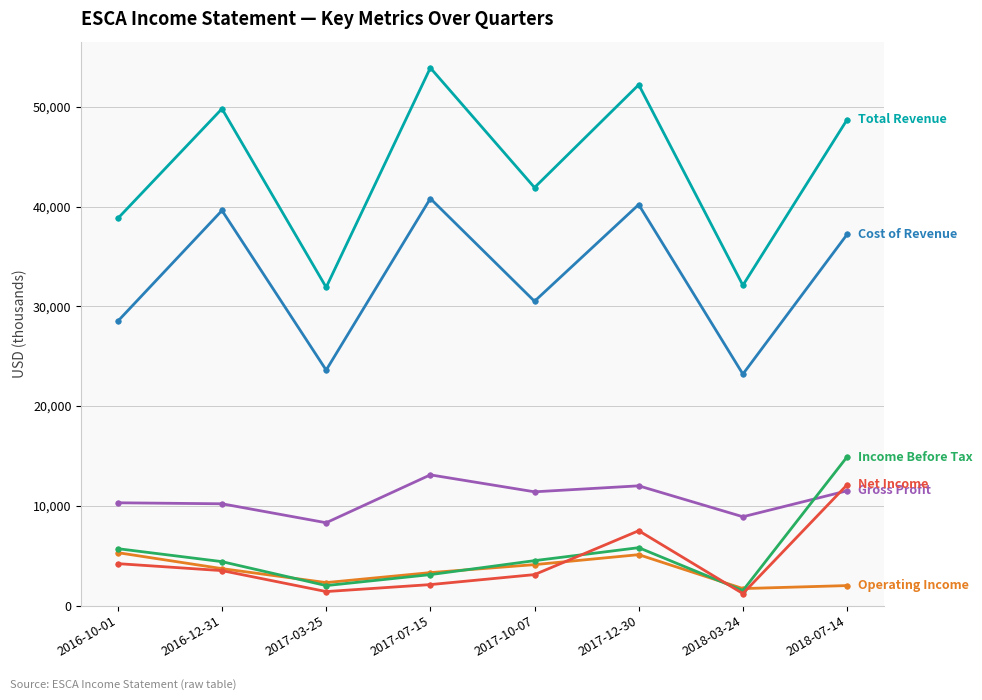

What is the greatest value displayed?

53900